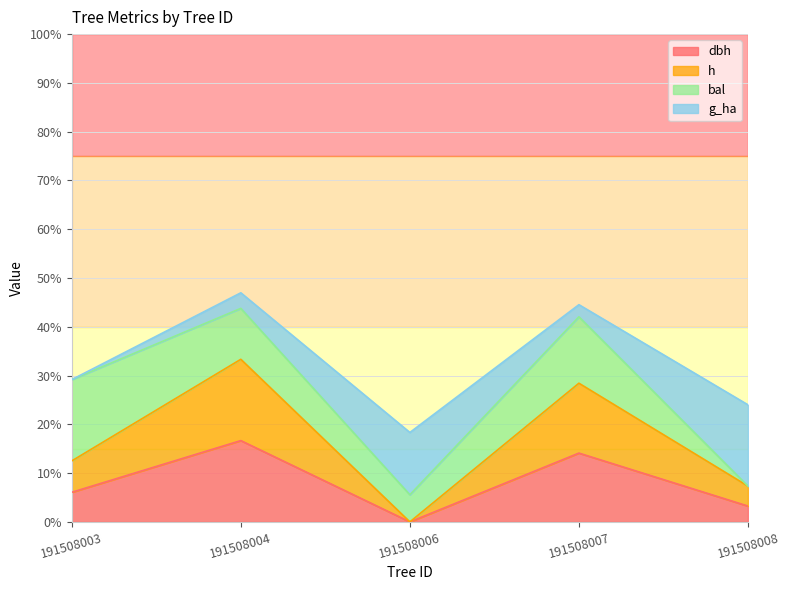

How many values in the dbh series exceed 6?

3